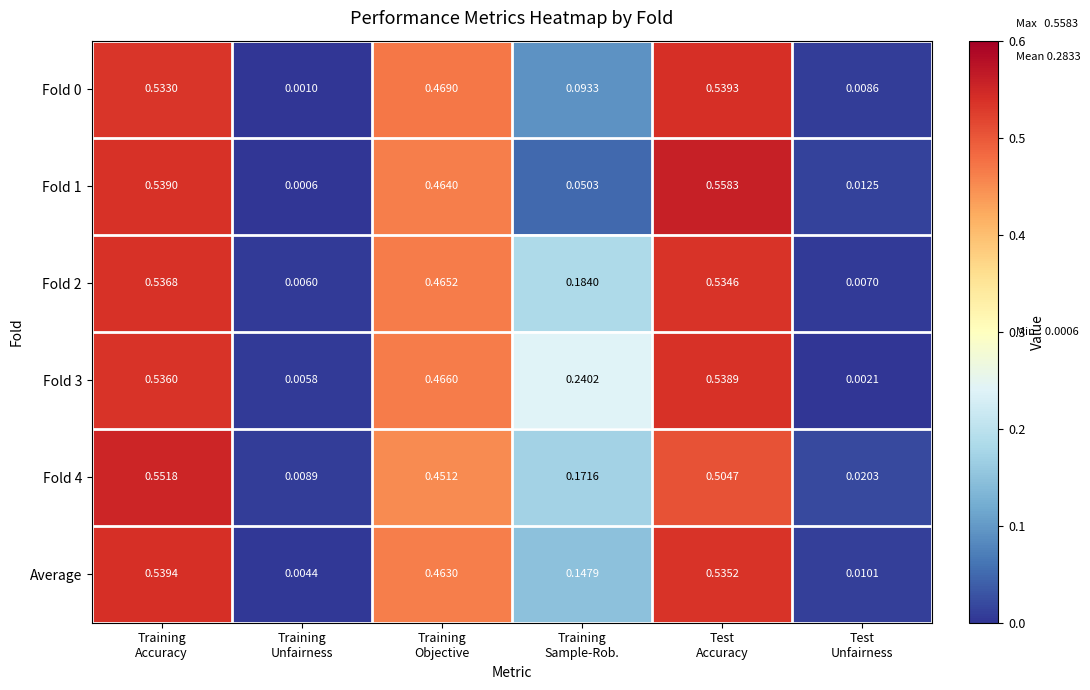

Count the number of data series in this chart.

6